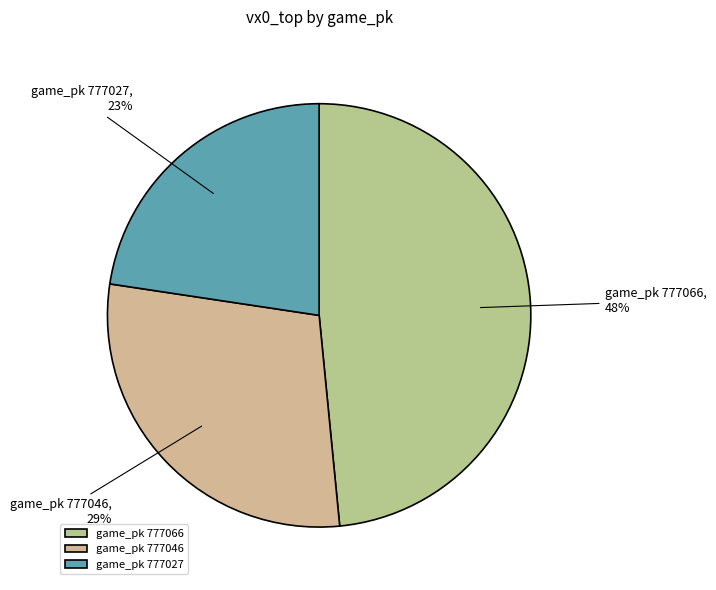

To the nearest percent, what portion does game_pk 777027 represent?

23%